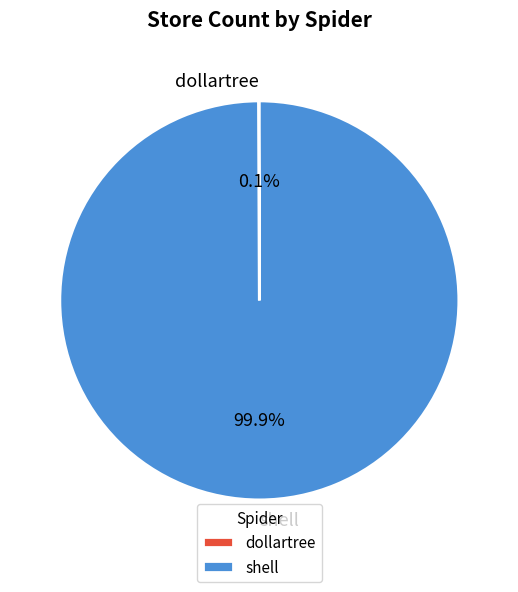

What is the largest slice in the pie chart?

shell